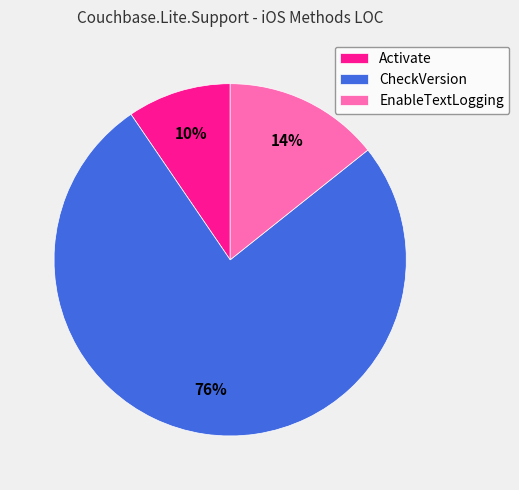

Approximately how many times larger is the value at Activate compared to EnableTextLogging?

0.7